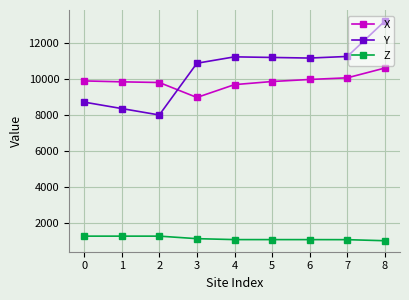

What is the highest value of the Y series?

13205.1